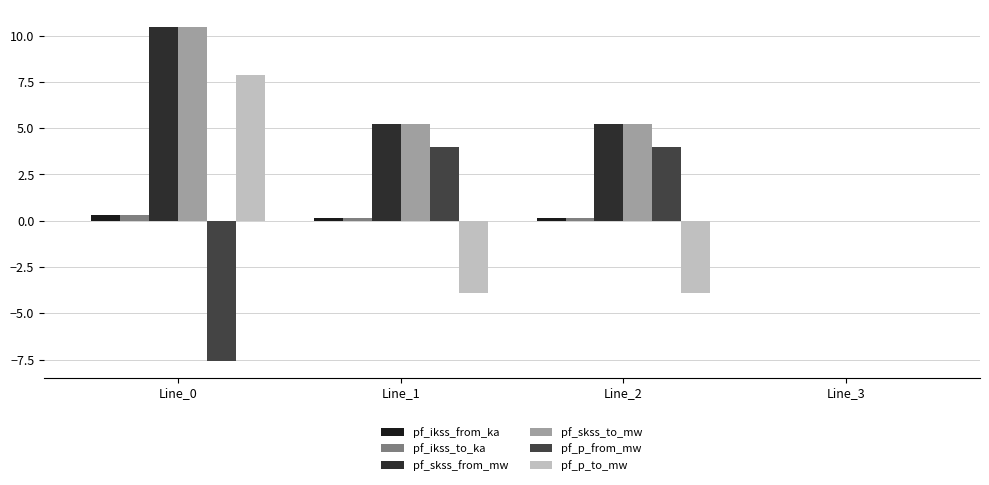

Rank the categories by pf_ikss_to_ka value from lowest to highest.

Line_3, Line_1, Line_2, Line_0